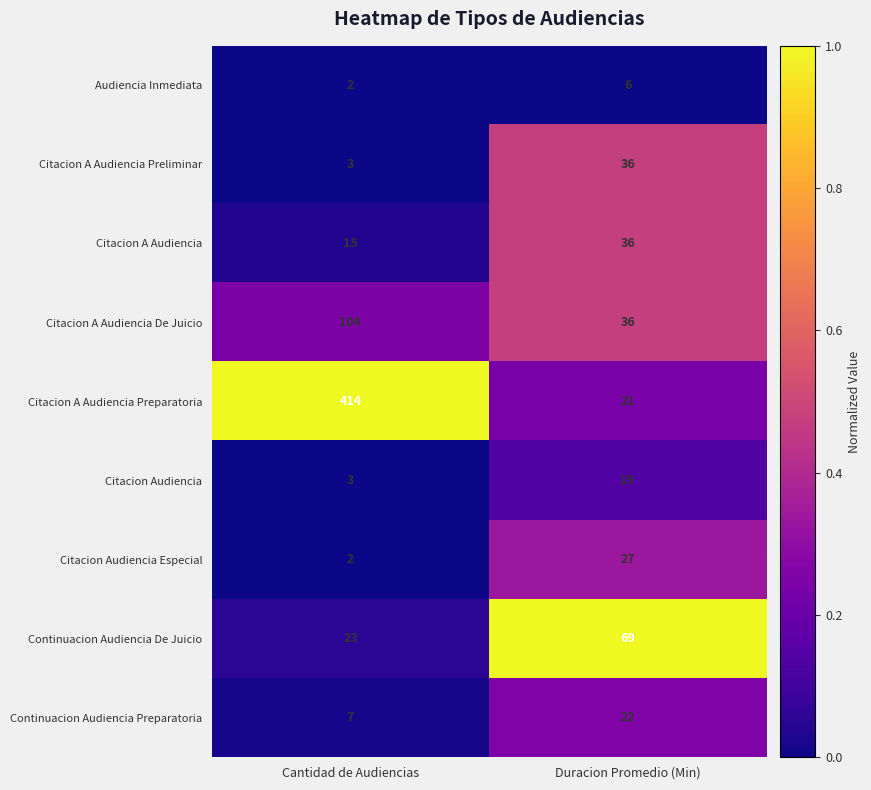

Which series changed the most between Cantidad de Audiencias and Duracion Promedio (Min)?

Citacion A Audiencia Preparatoria